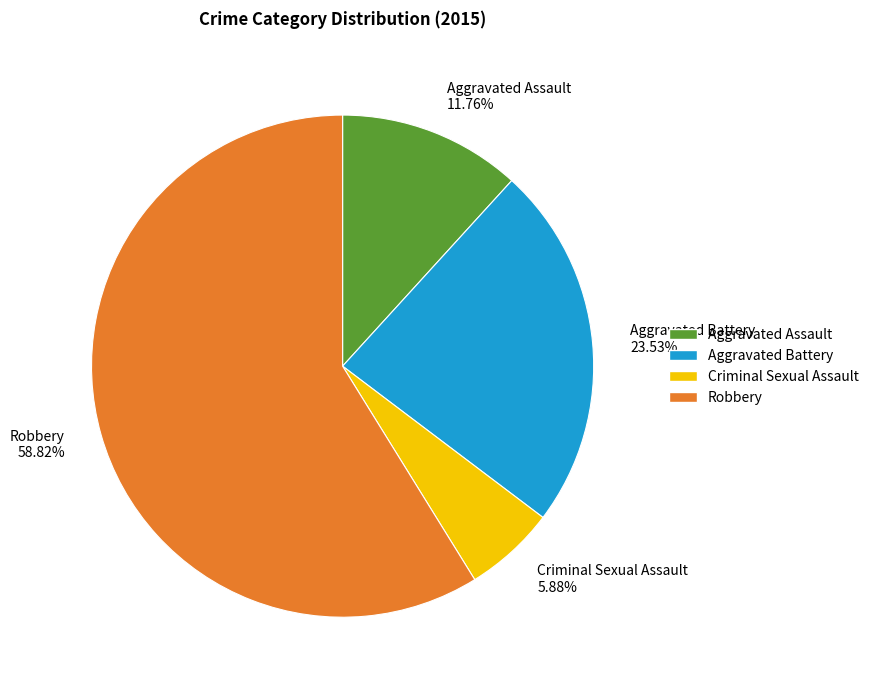

What percentage is NOT represented by Robbery?

41.2%